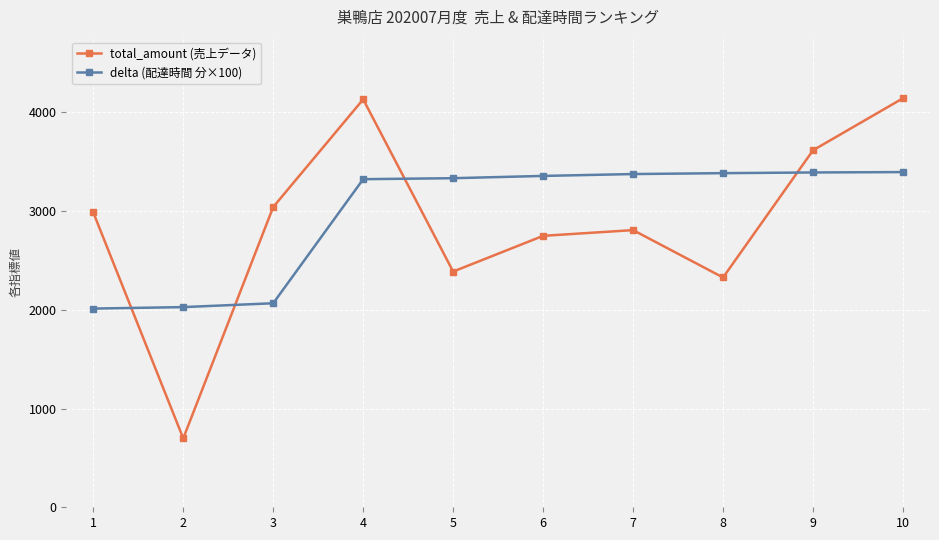

What is the greatest value displayed?

4144.0